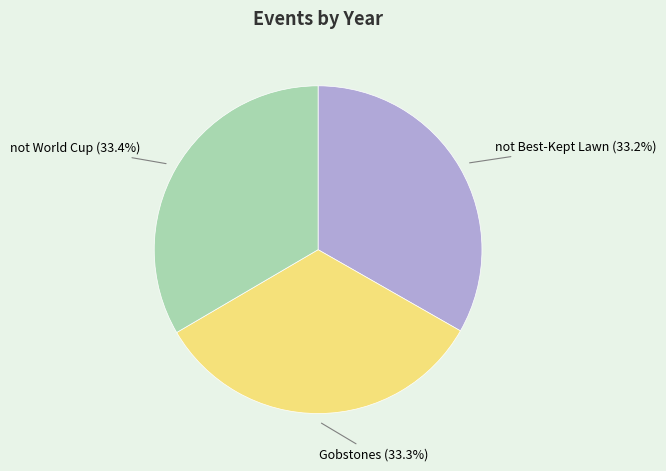

Does any single category account for the majority?

No